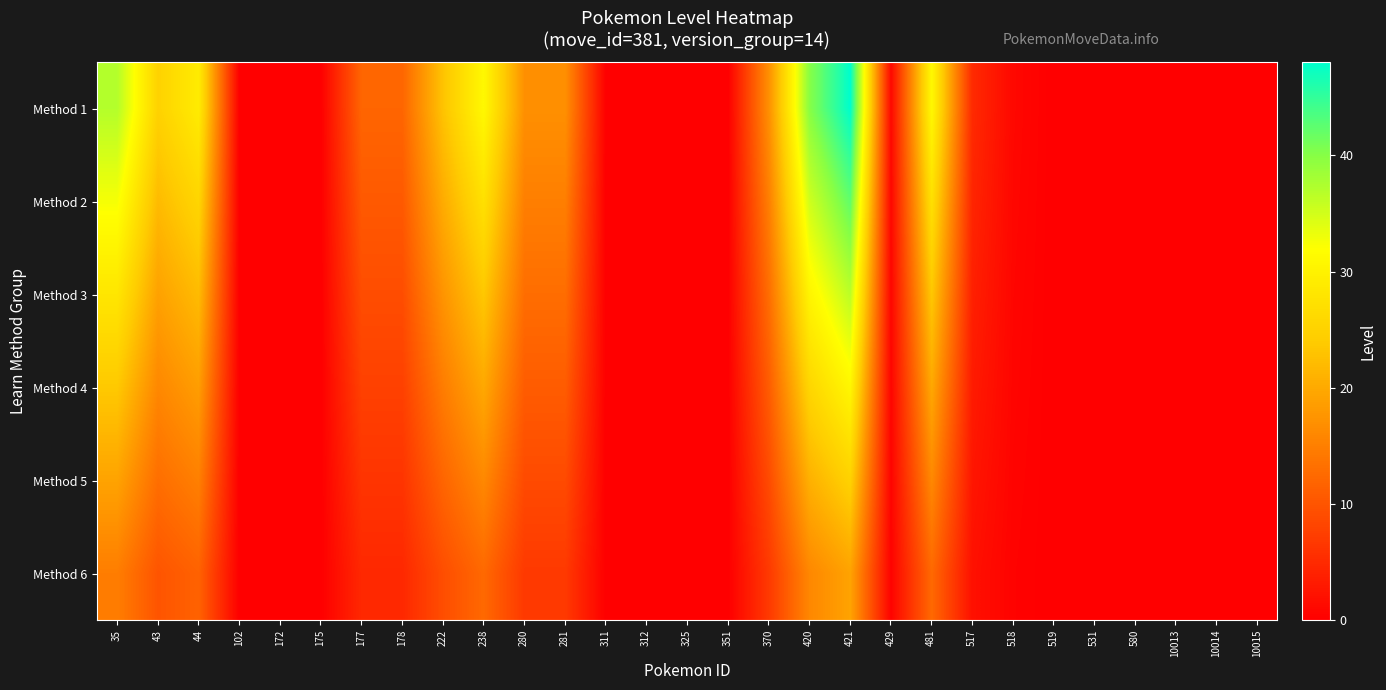

Rank the series at 172 from highest to lowest value.

Method 1, Method 2, Method 3, Method 4, Method 5, Method 6